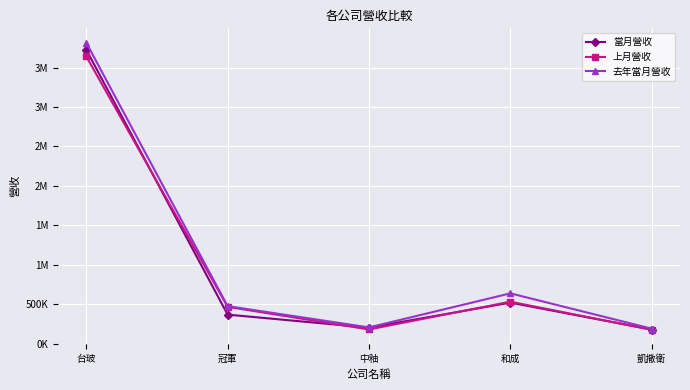

What is the value of the 當月營收 point at the 5th from the left?

177351